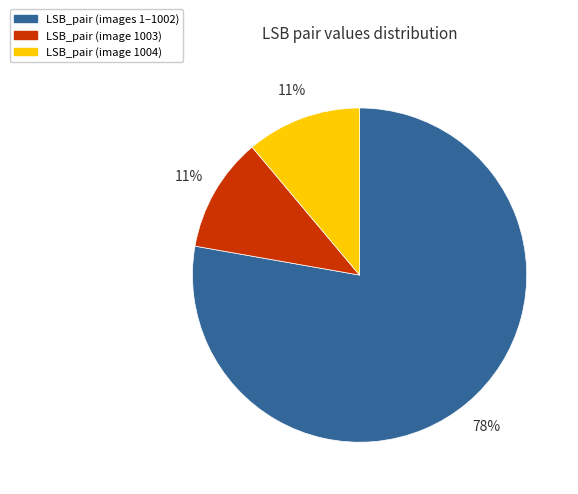

What is the ratio of the value at LSB_pair (image 1004) to the value at LSB_pair (image 1003)?

1.0